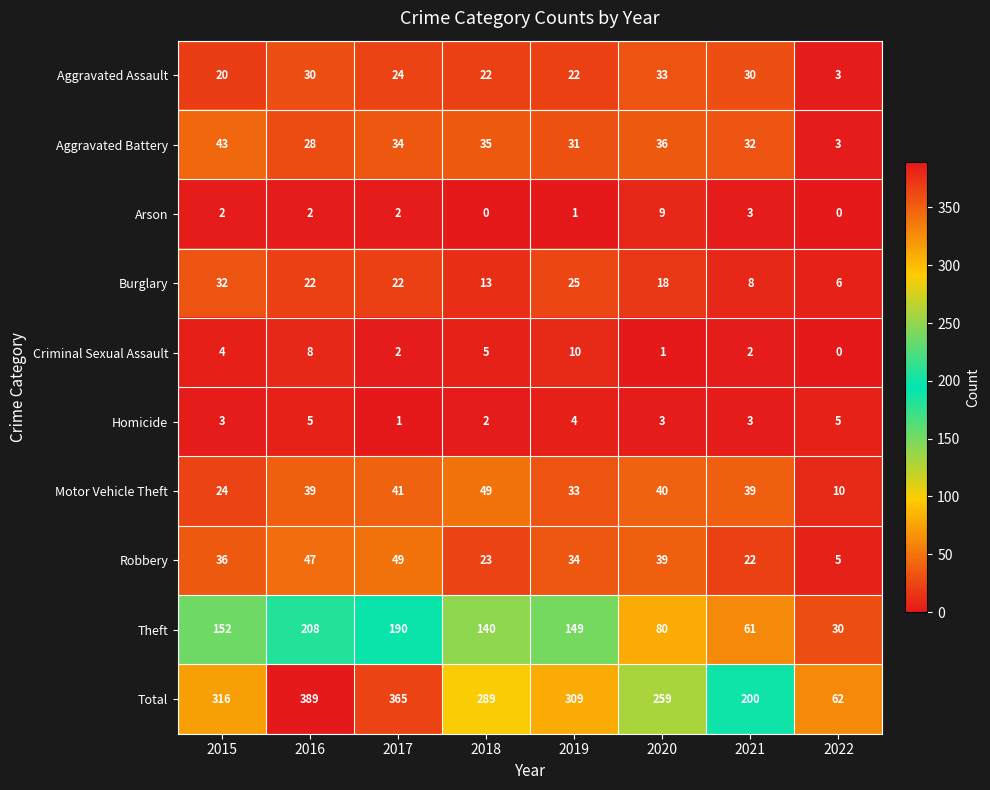

What is the spread (max minus min) of values at 2020?

258